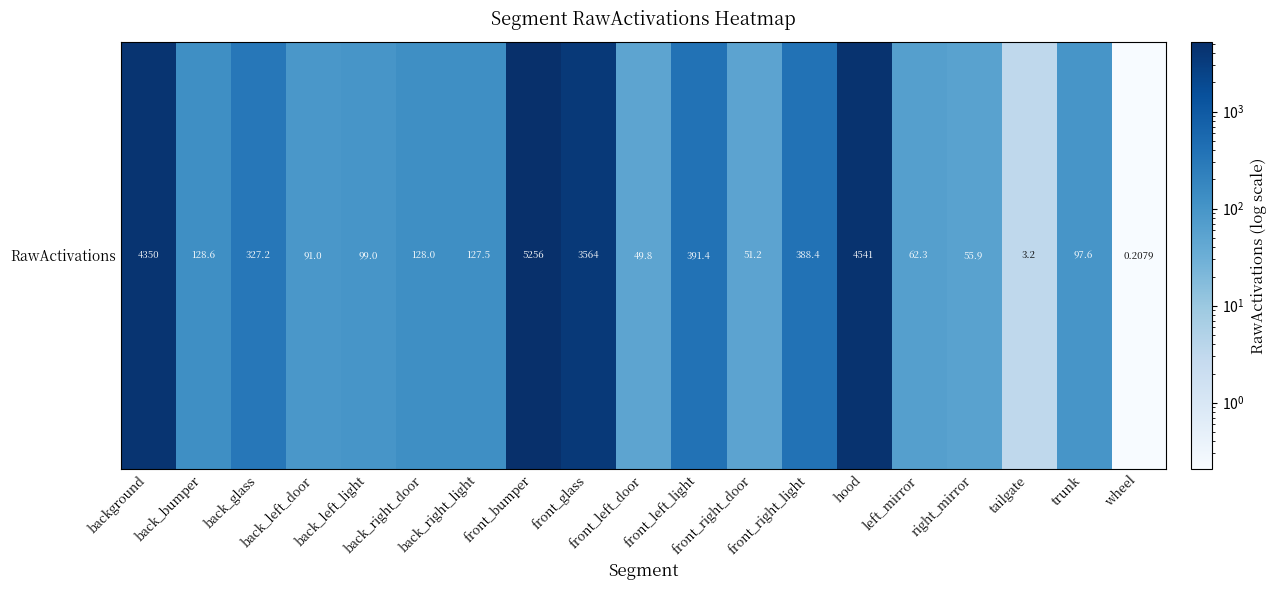

What is the smallest value displayed?

0.2